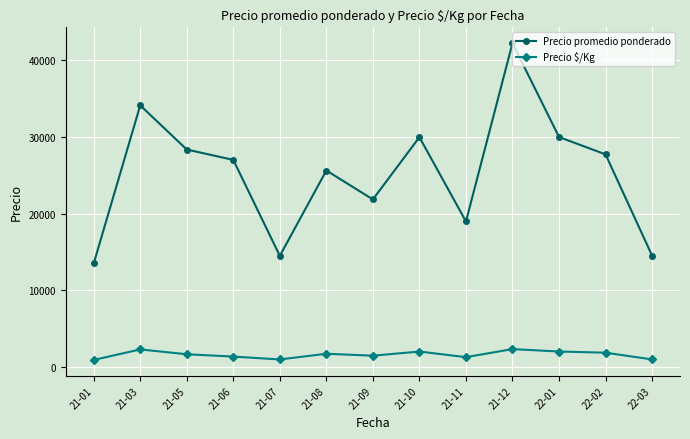

What is the sum of all Precio $/Kg values?

20691.7